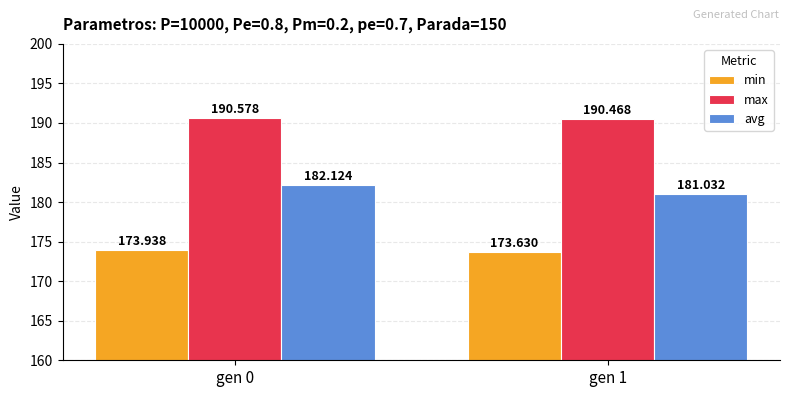

The max series shows 64.5 at gen 1. True or false?

False